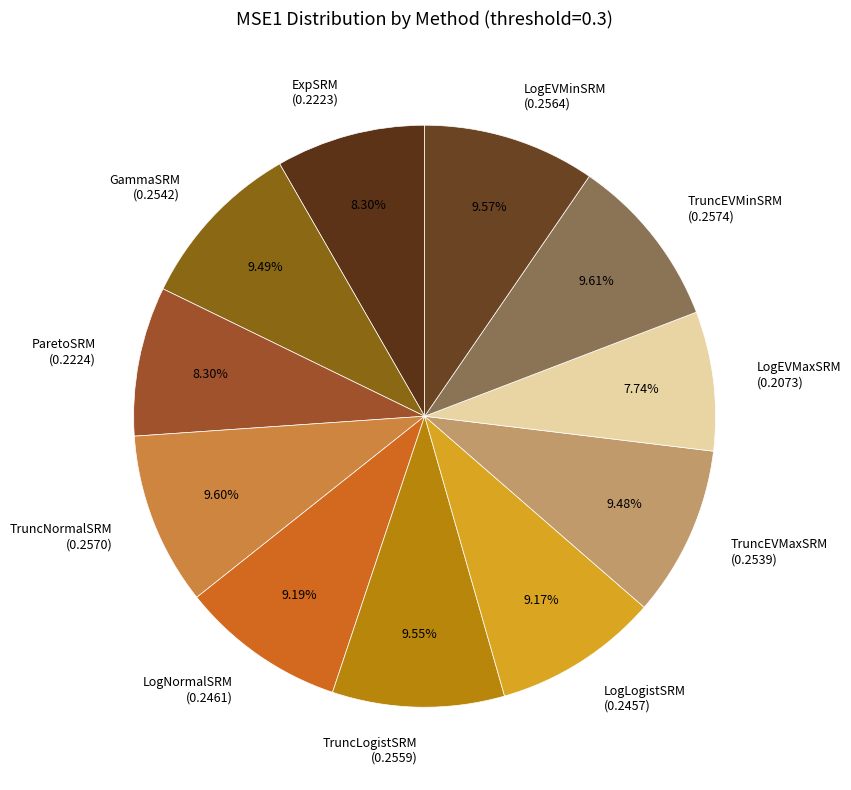

Which slice is the smallest?

LogEVMaxSRM